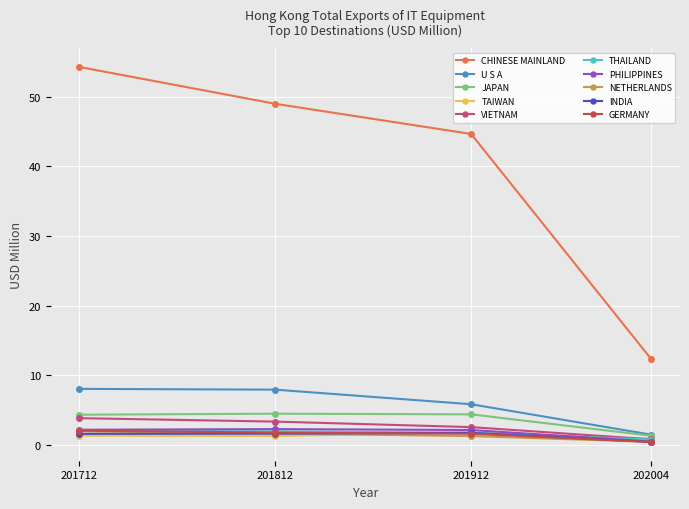

Is the value of CHINESE MAINLAND at 201812 greater than the value of JAPAN at 202004?

Yes